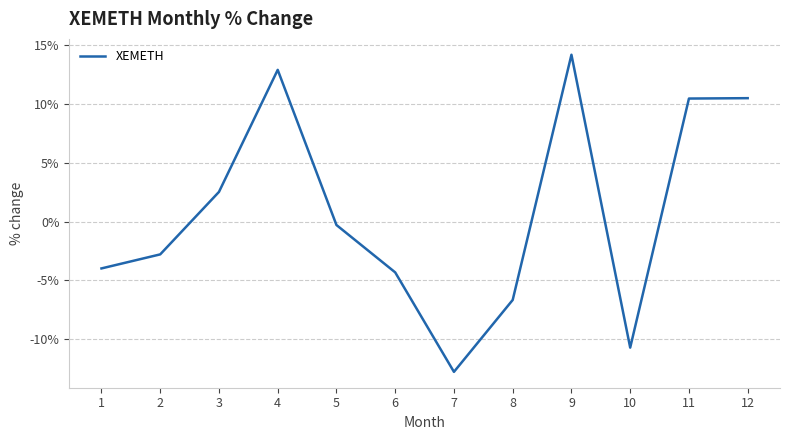

Read the value at 3.

2.5